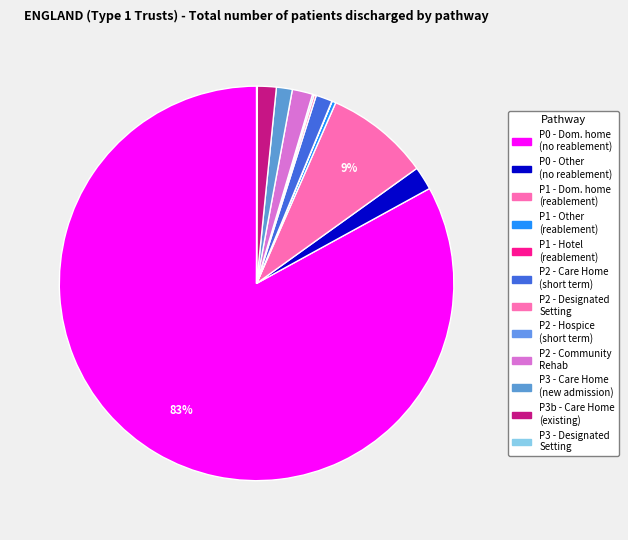

To the nearest percent, what is the average slice percentage?

8%